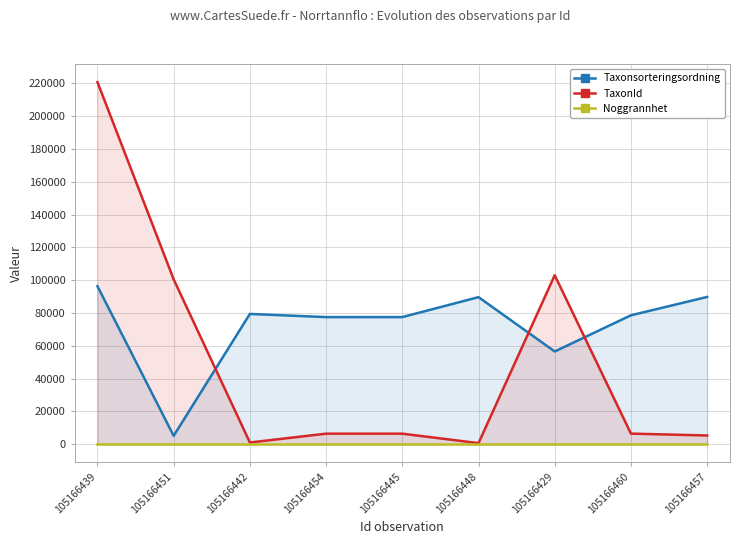

What position from the left is 105166460?

8